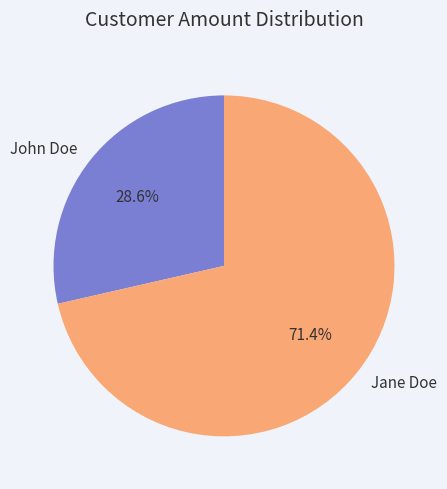

What is the ratio of the value at Jane Doe to the value at John Doe?

2.5